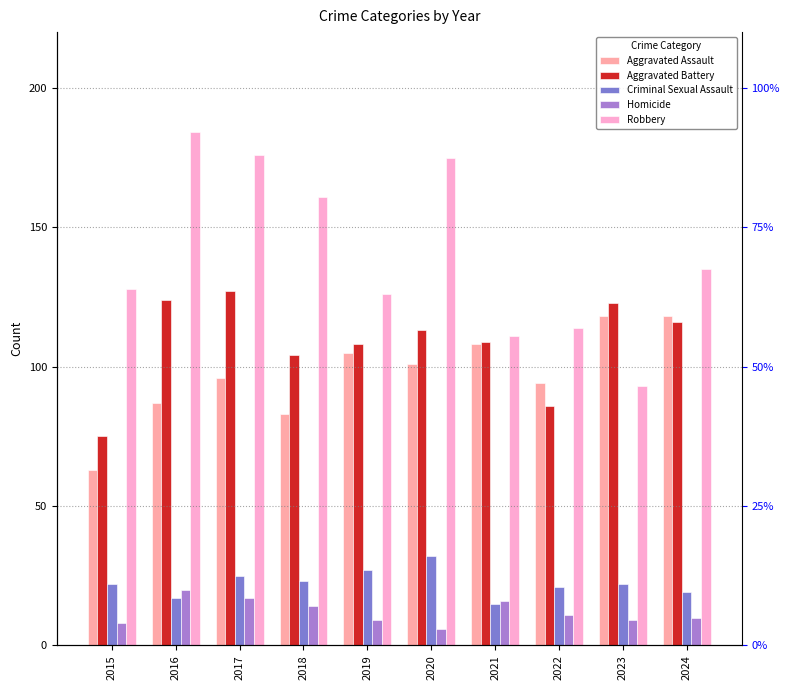

What is the value of the Criminal Sexual Assault bar at the 2nd from the left?

17